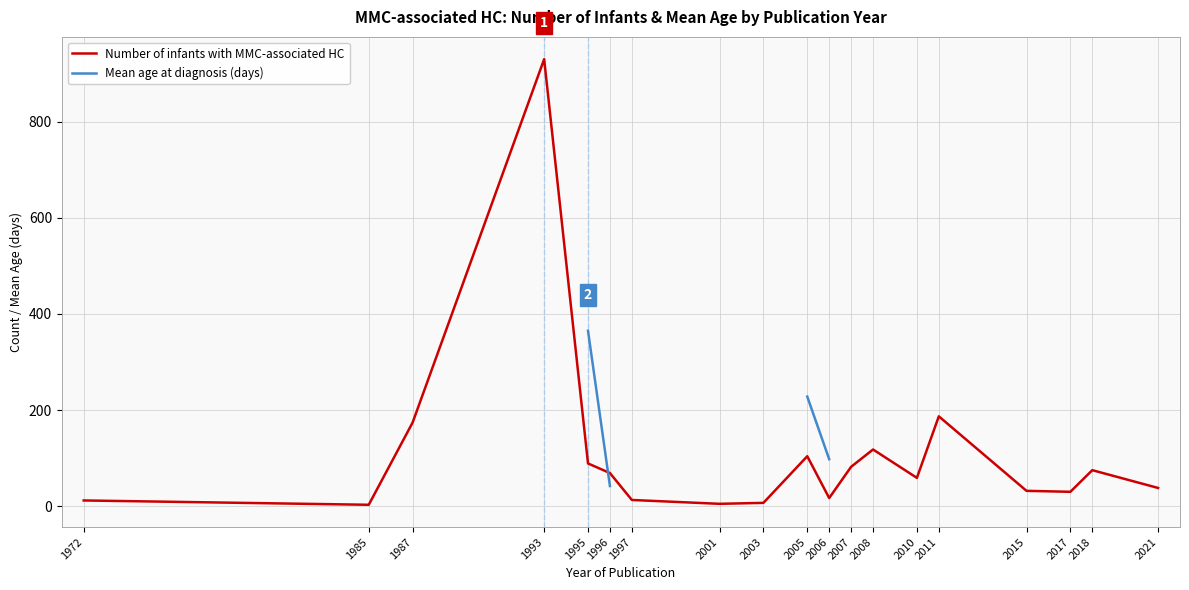

Is it true that Number of infants with MMC-associated HC equals 24.6 at 2021?

False